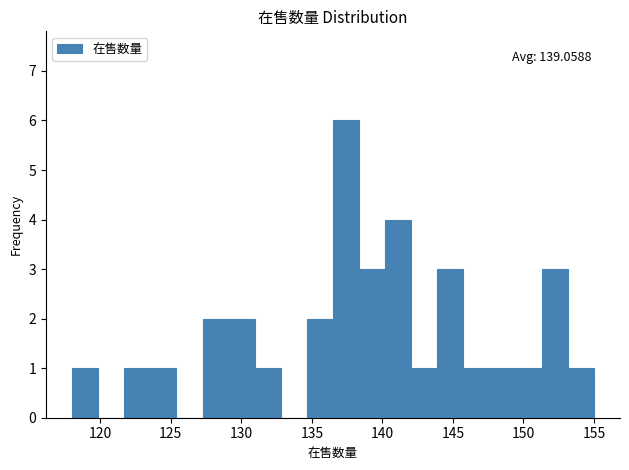

Read against the x-axis, roughly where is the centre of the tallest bar?

137.5